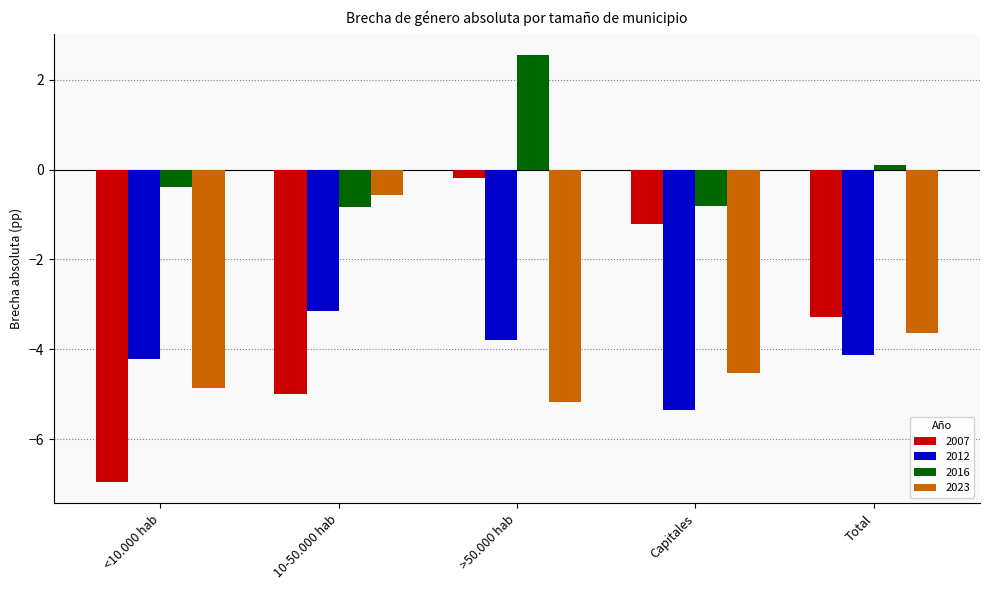

What is the label of the 3rd bar from the right?

>50.000 hab